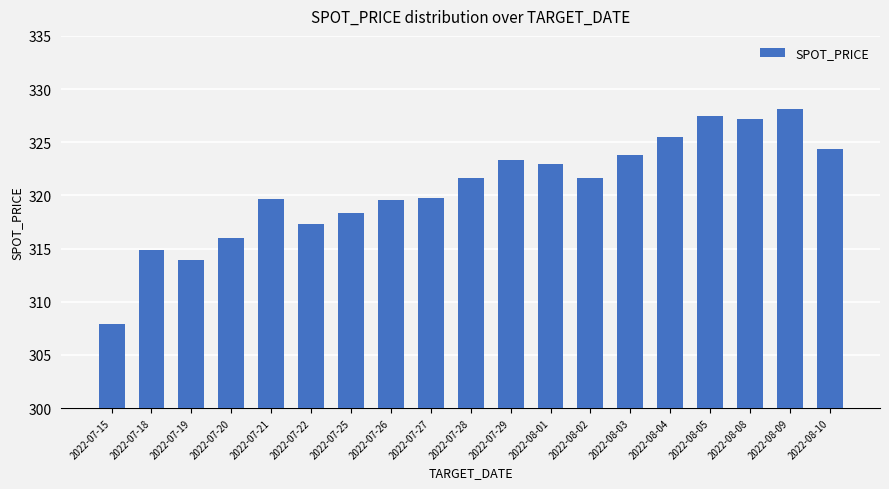

What is the sum of the values at 2022-07-25 and 2022-07-22?

635.7